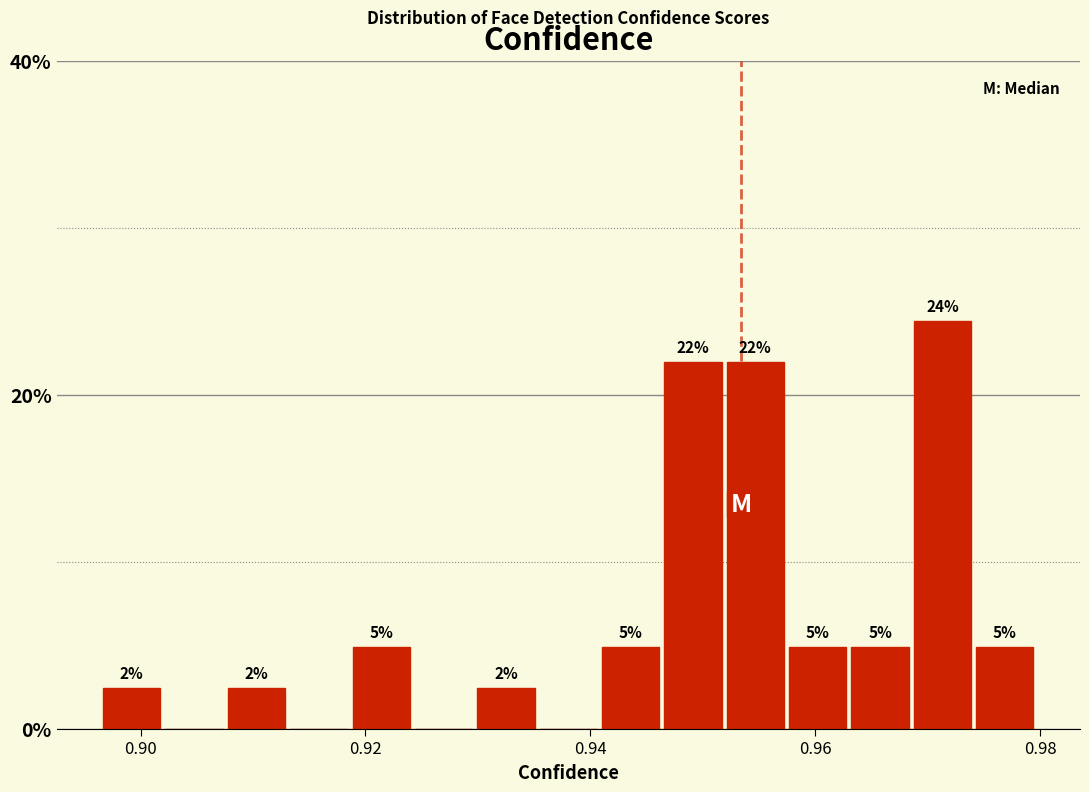

Read against the x-axis, roughly where is the centre of the tallest bar?

0.972